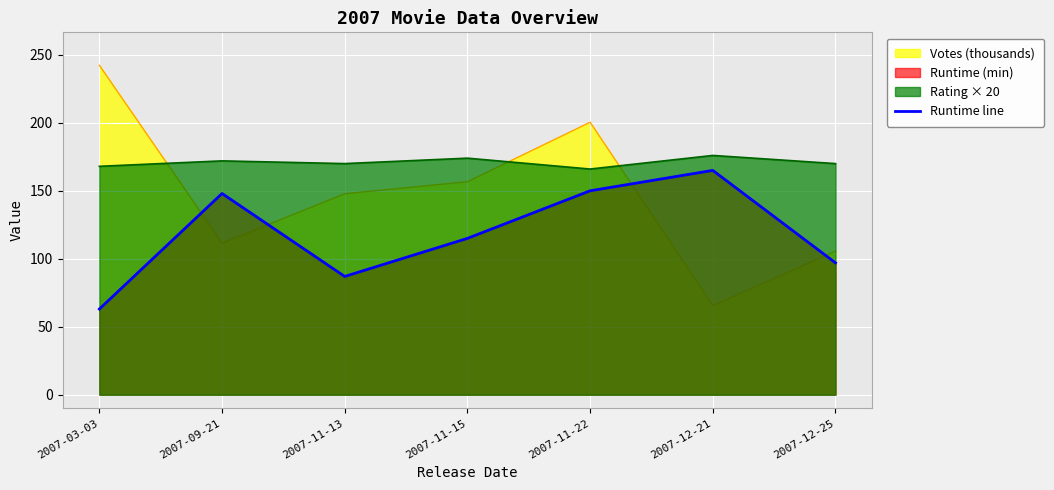

True or false: the data shows 165 at 2007-12-21.

True